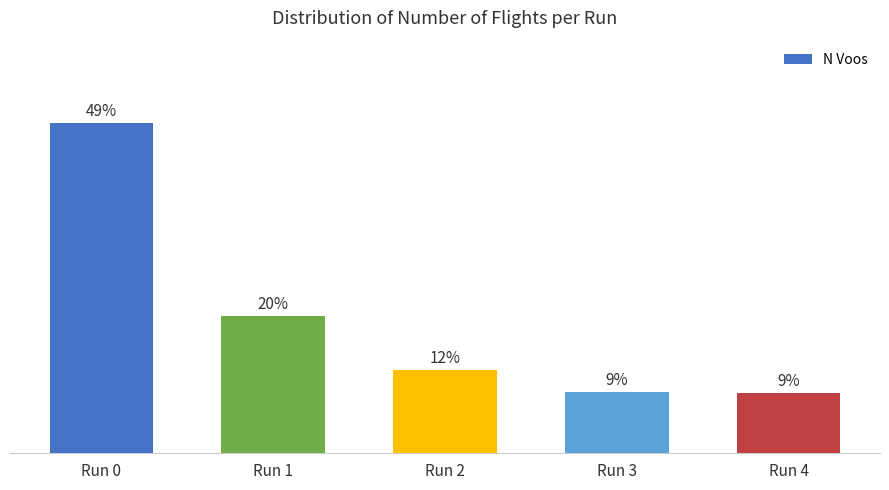

What is the value of the 4th bar from the left?

9.1